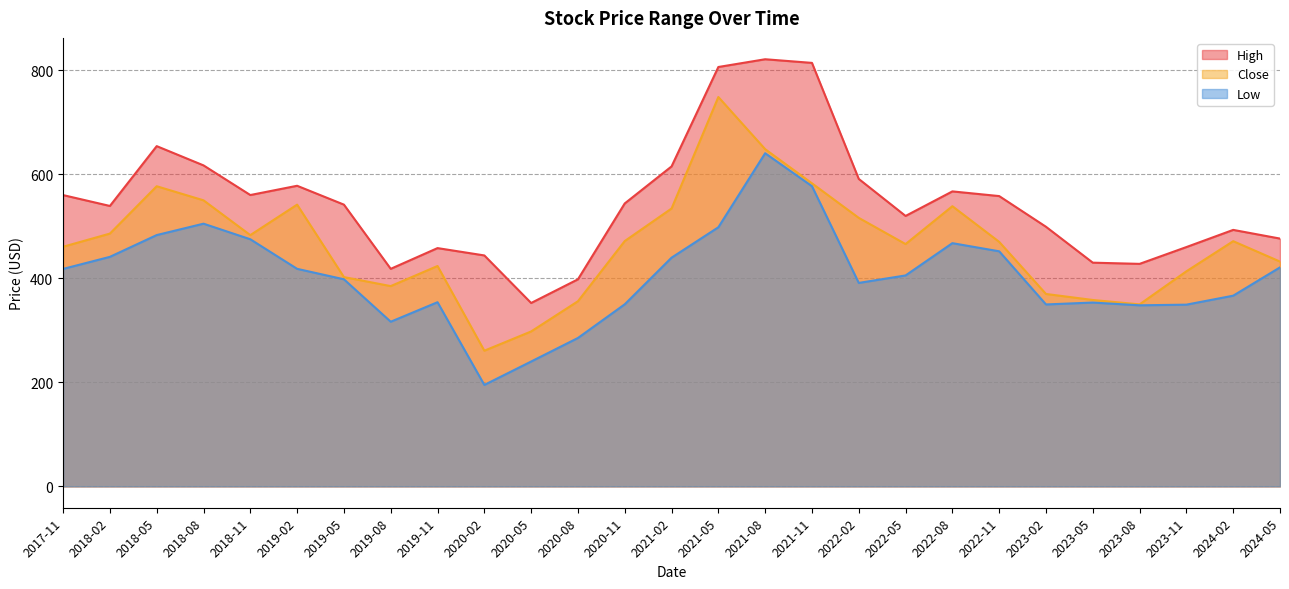

Reading left to right, list all the values displayed in this chart.

High: 559.9	539.0	654.0	617.0	560.0	577.8	541.5	418.1	458.0	443.9	352.5	398.0	543.8	615.0	806.1	821.0	814.0	591.0	519.8	567.0	558.0	499.0	430.0	427.7	460.0	493.0	476.3
Close: 460.6	485.9	576.9	549.8	483.0	541.5	402.3	385.0	423.6	260.8	297.8	355.9	471.5	534.1	748.4	648.2	582.5	516.1	465.8	538.5	470.0	369.9	358.3	349.9	413.4	471.3	432.1
Low: 418.0	441.2	483.0	505.0	475.0	418.1	398.0	316.5	354.0	195.0	240.0	285.2	350.0	439.6	498.0	640.3	577.0	391.1	405.5	467.5	451.9	349.7	353.4	348.0	349.3	366.5	421.0